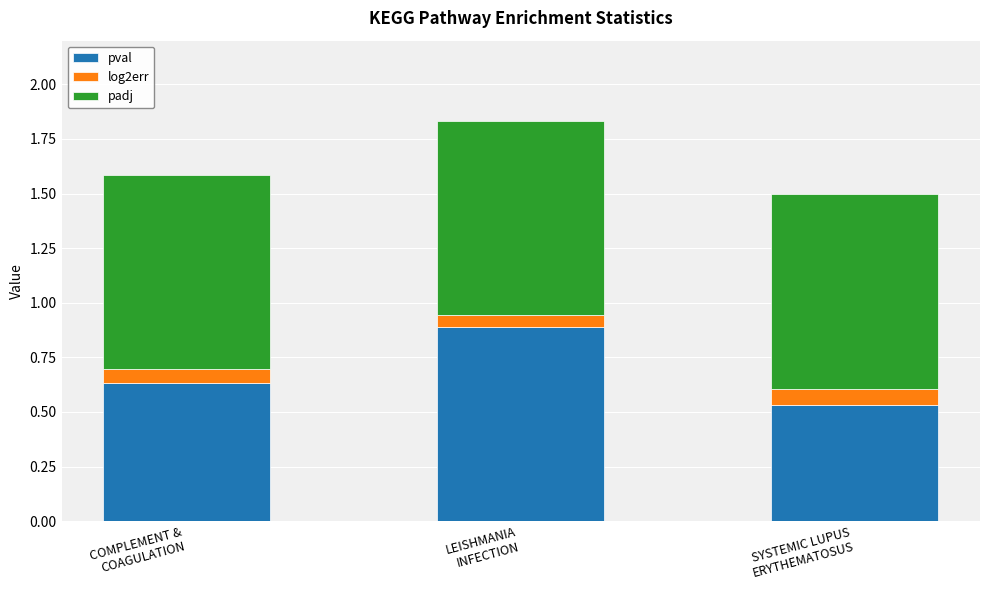

At which category is the sum across all series the highest?

LEISHMANIA
INFECTION